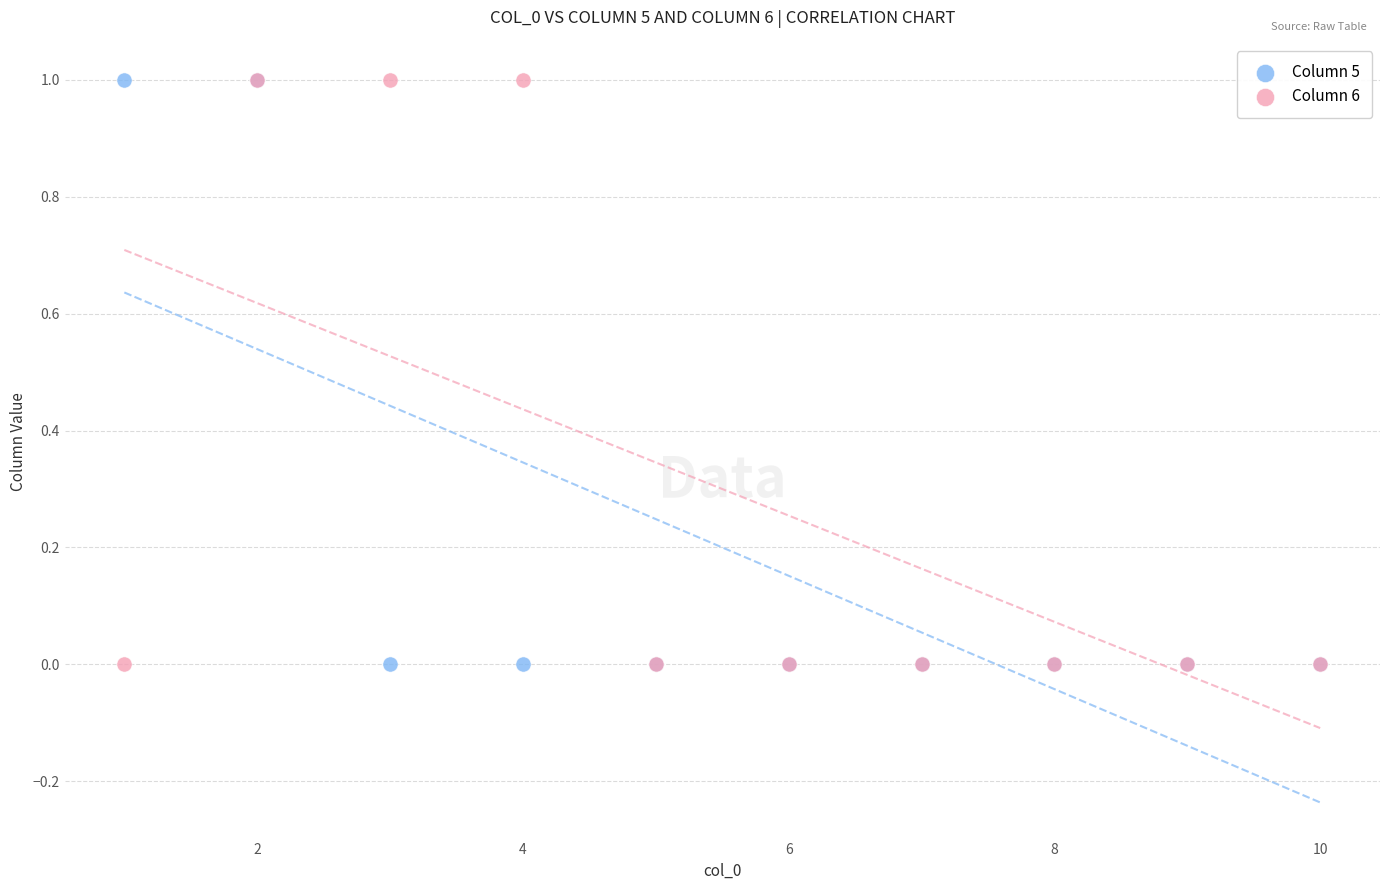

What are all the series names shown in the legend?

Column 5, Column 6